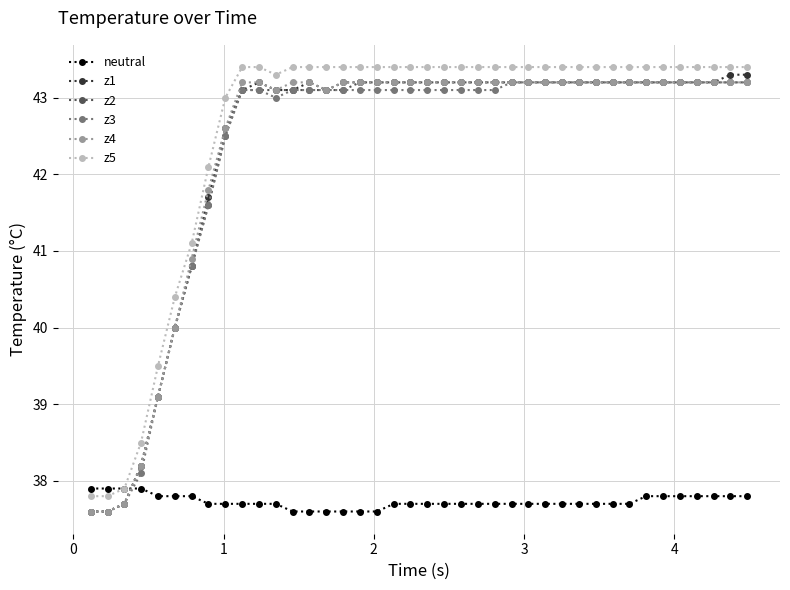

How many data points in z4 are above 43?

31